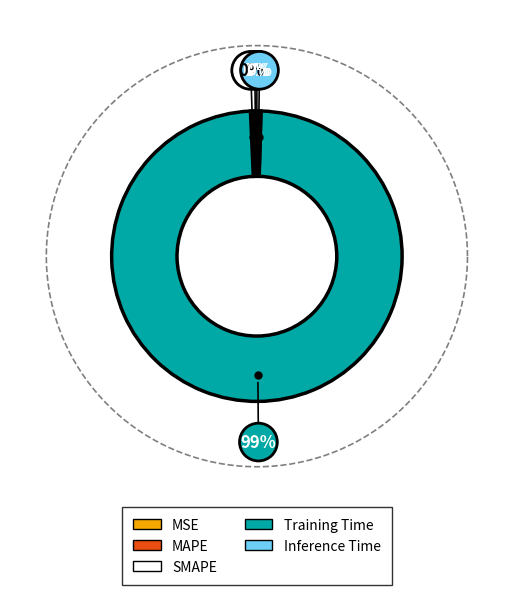

What percentage is the Training Time slice, to the nearest percent?

99%